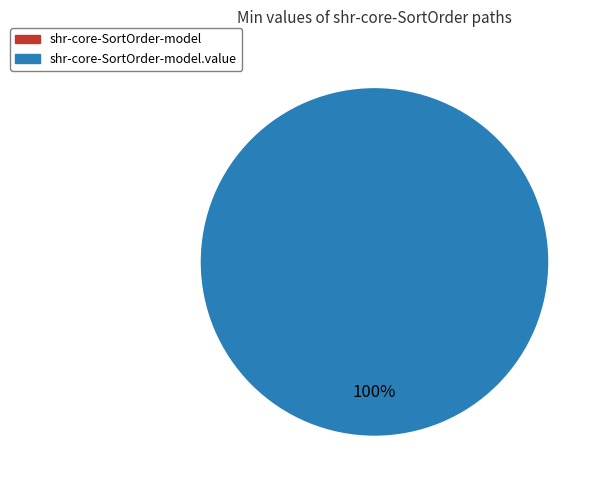

What is the total percentage of shr-core-SortOrder-model and shr-core-SortOrder-model.value?

100.0%